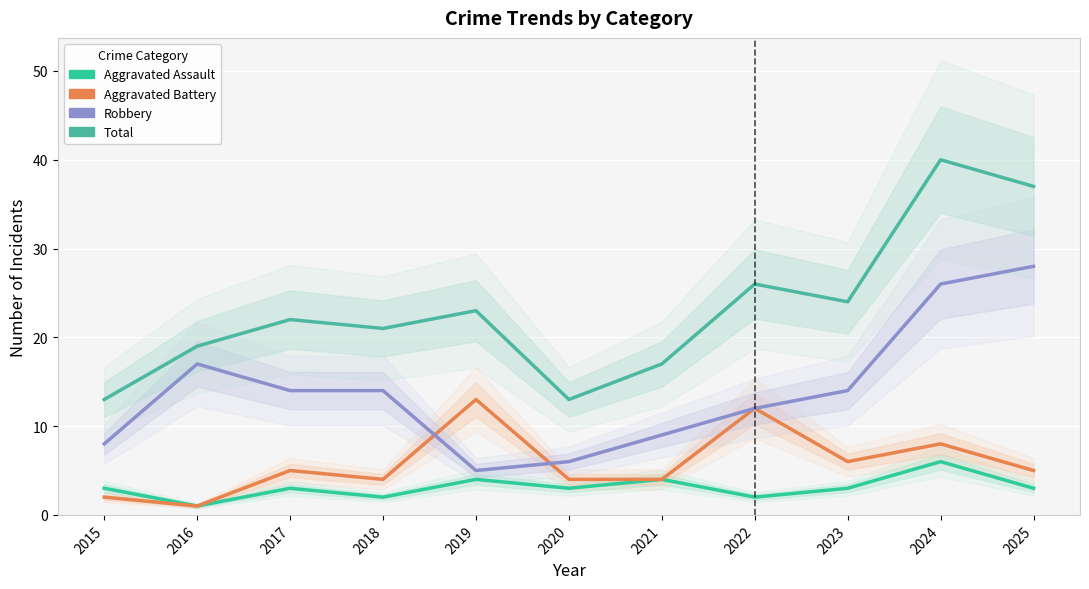

Which series changed the most between 2015 and 2017?

Total